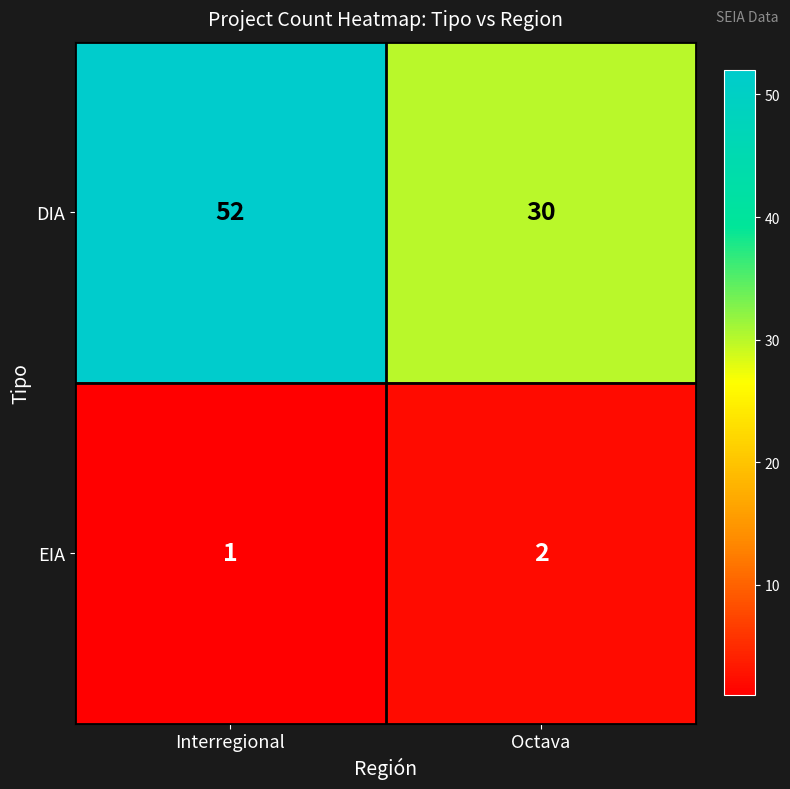

List the series in order of their peak value, lowest first.

EIA, DIA